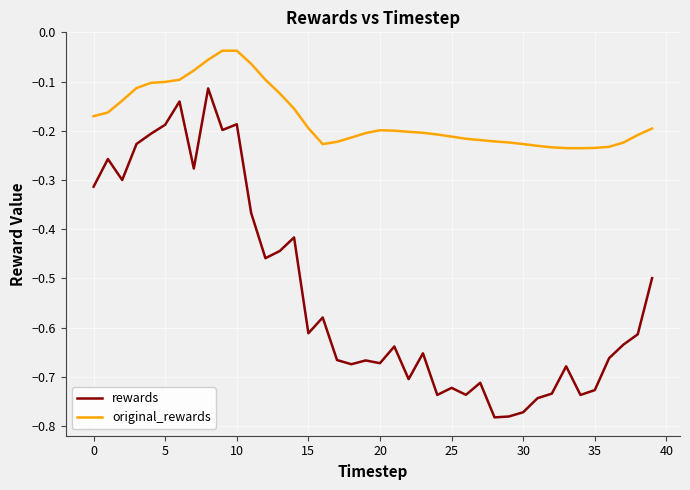

Which series has the widest spread of values?

rewards